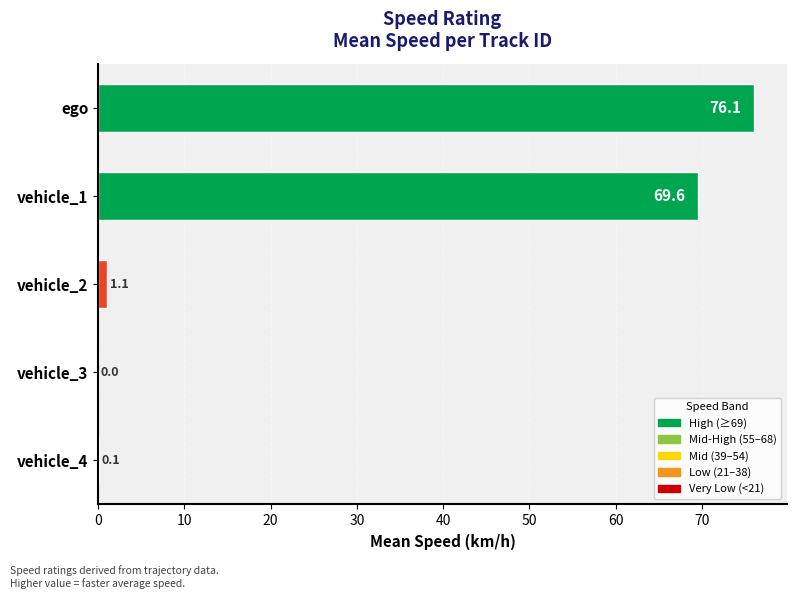

The value at vehicle_2 is 1.1. True or false?

True